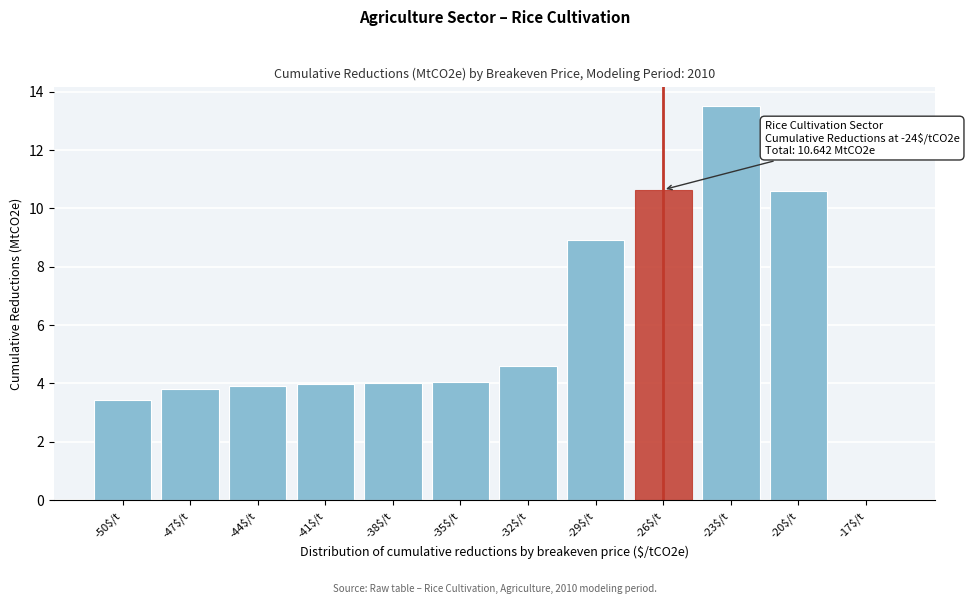

Read the value at -29$/t.

8.9